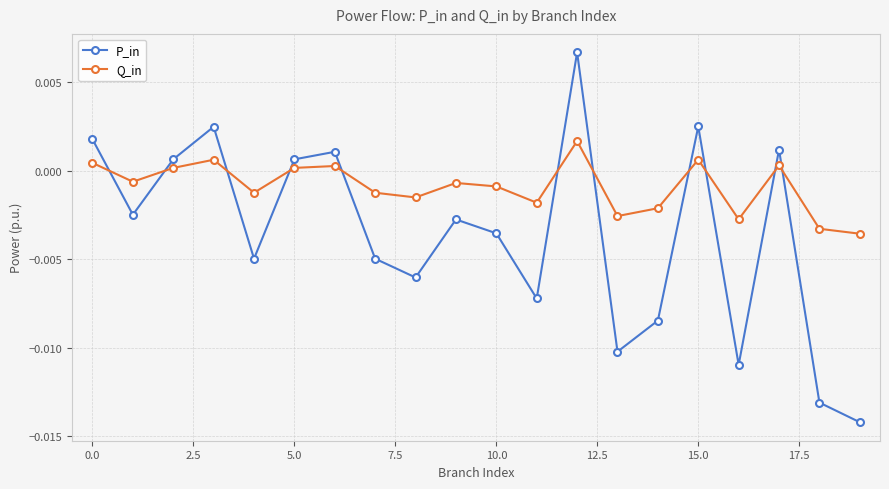

Rank the series by their average value, from lowest to highest.

P_in, Q_in